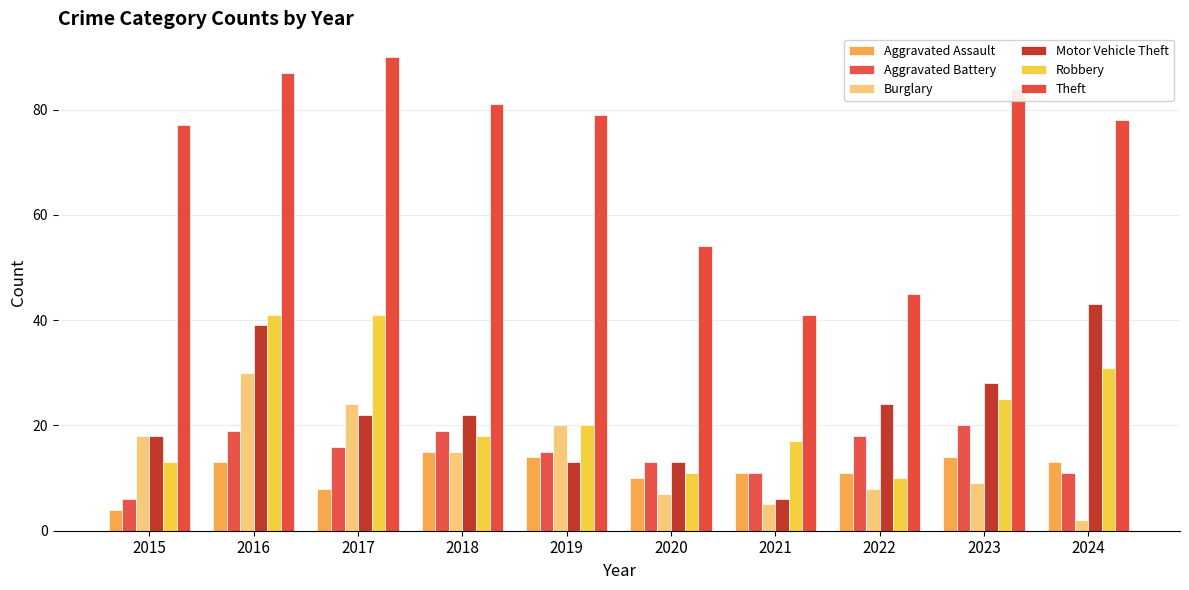

At which category does the chart reach its minimum across all series?

2024